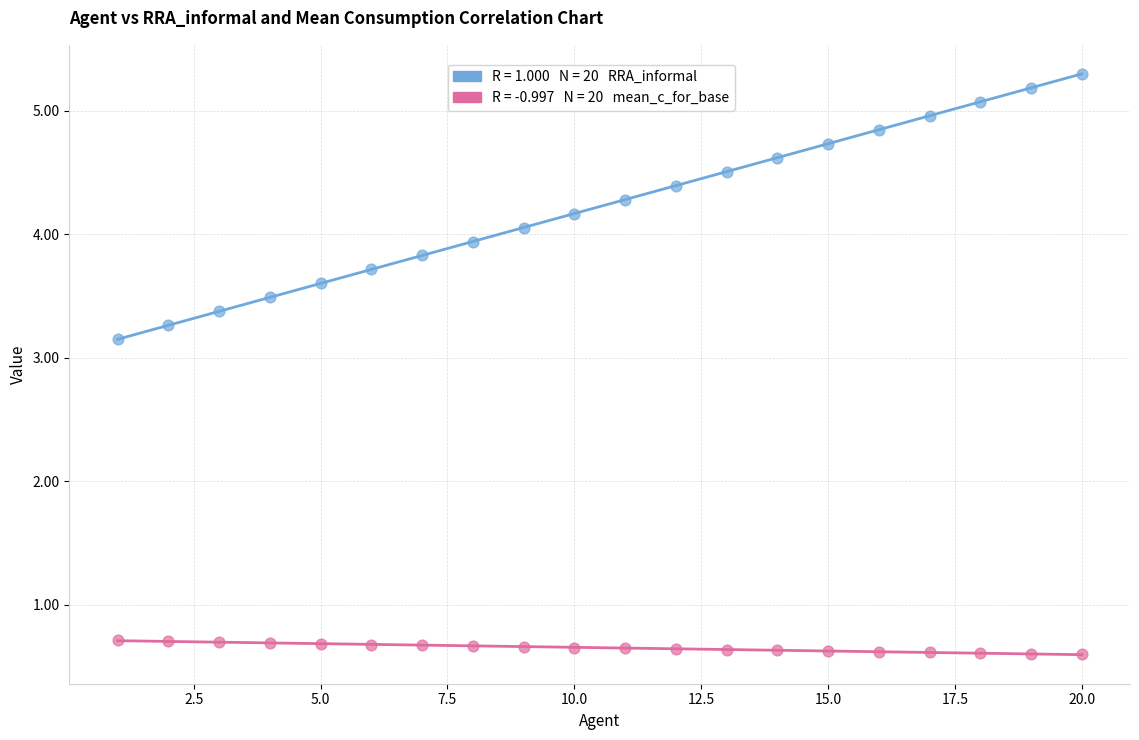

Across all data points, what is the range of Y values (max minus min)?

4.7